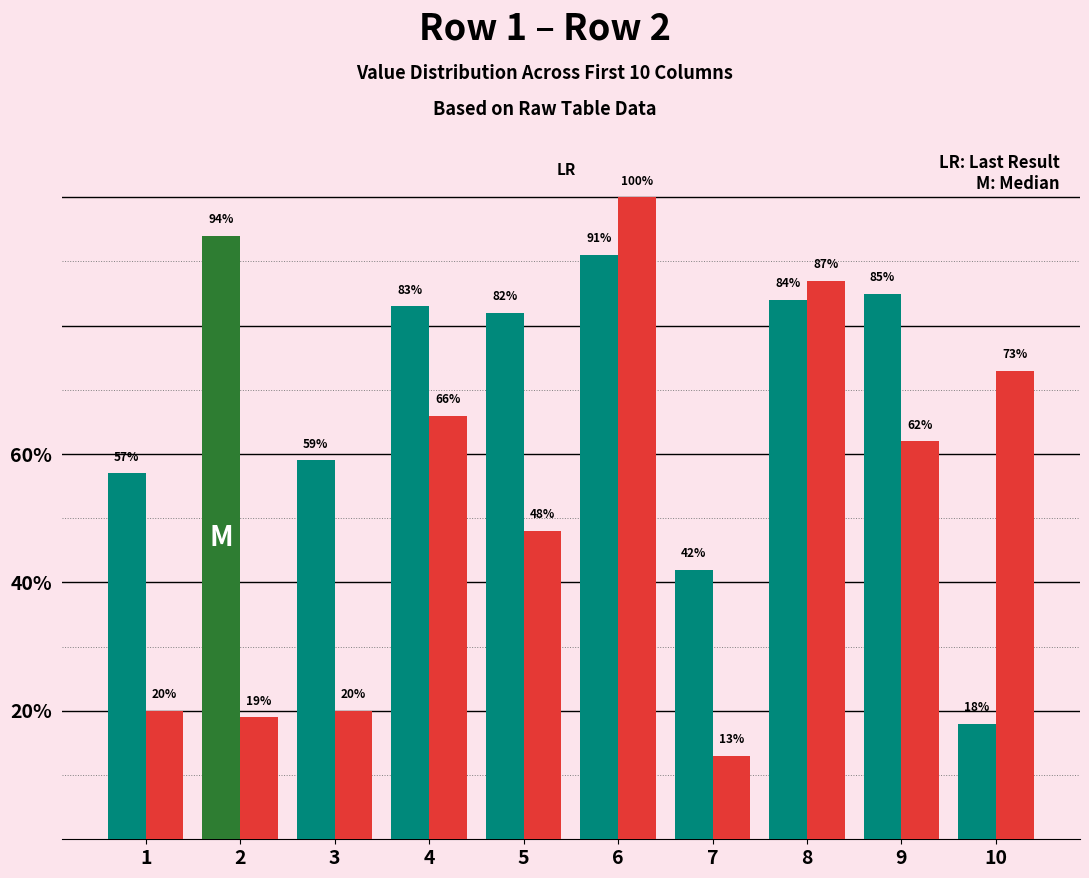

Which category has the lowest value across all series?

7